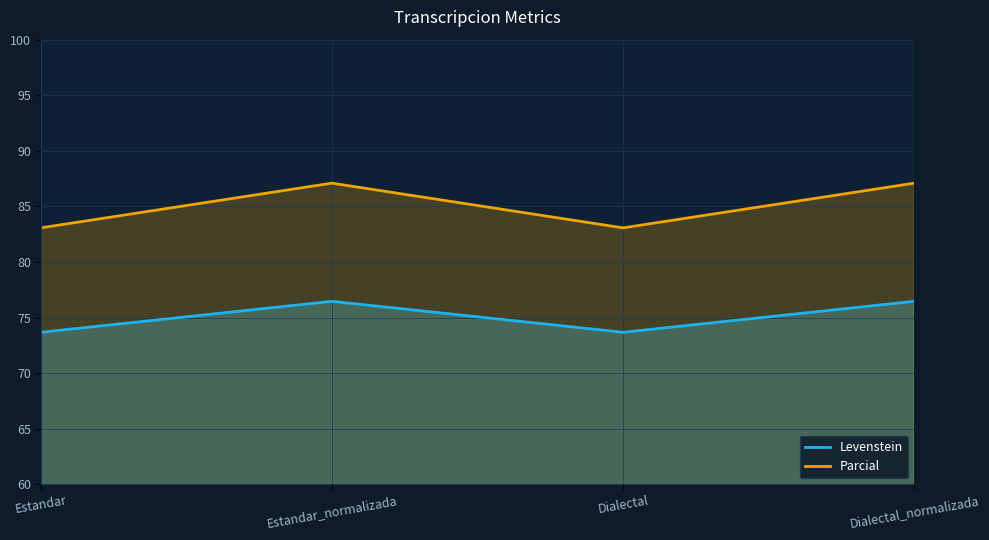

What is the total value across all series at Estandar_normalizada?

163.6